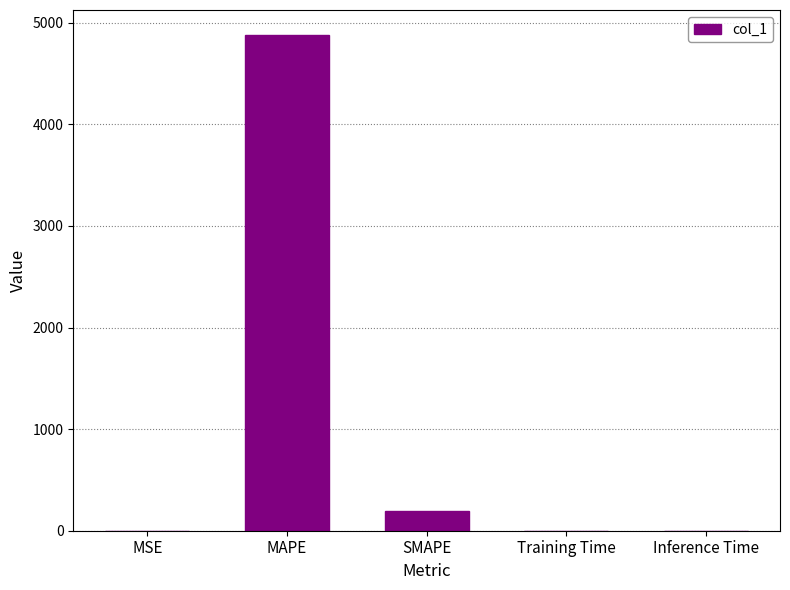

Between MSE and SMAPE, which is larger?

SMAPE